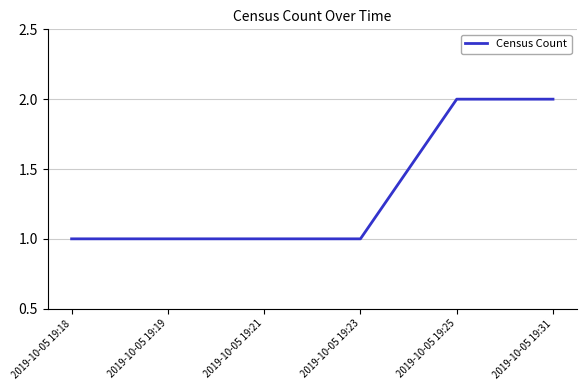

What is the change in value from 2019-10-05 19:18 to 2019-10-05 19:25?

+1